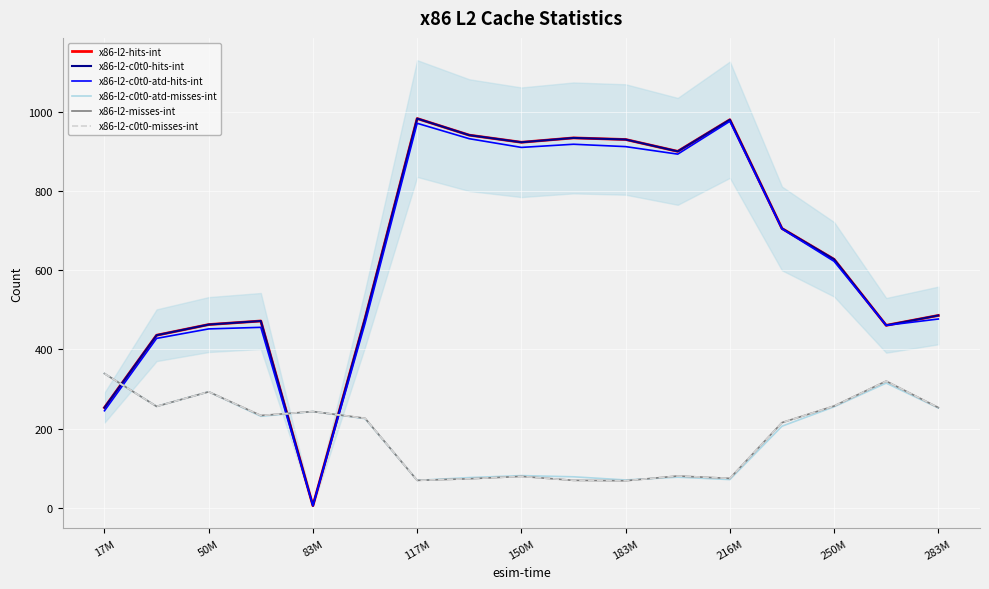

How many lines are shown in the chart?

6